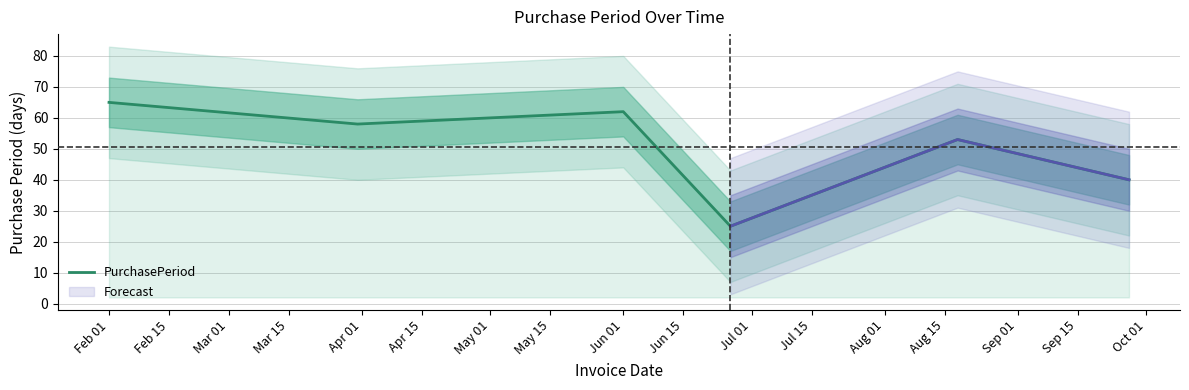

What is the highest value of the PurchasePeriod series?

65